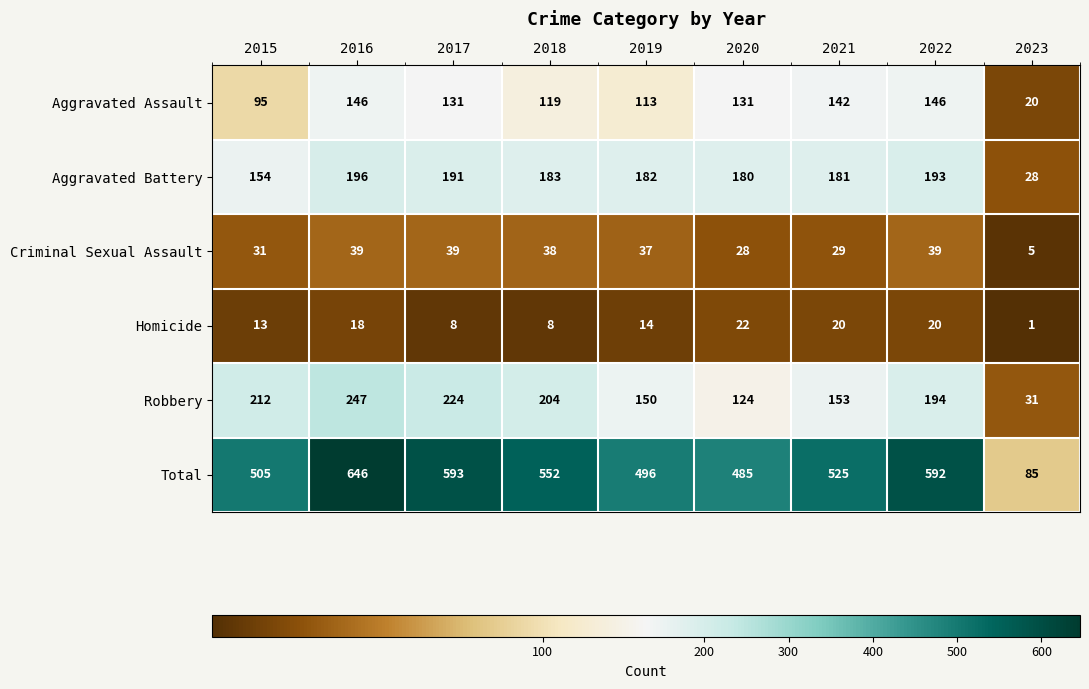

At which category does the chart reach its minimum across all series?

2023